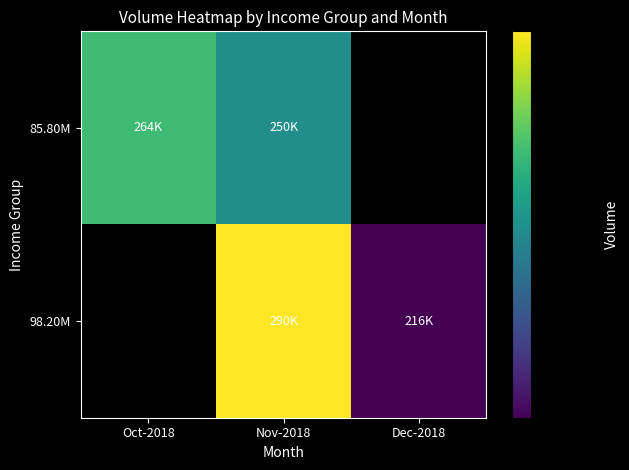

Rank the categories by 98.20M value from lowest to highest.

Dec-2018, Oct-2018, Nov-2018